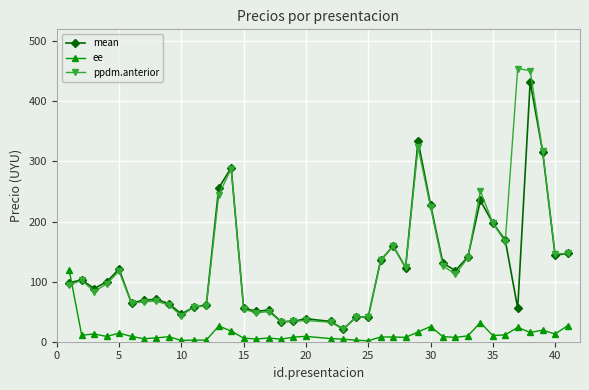

Does the chart display data point markers on the line(s)?

Yes